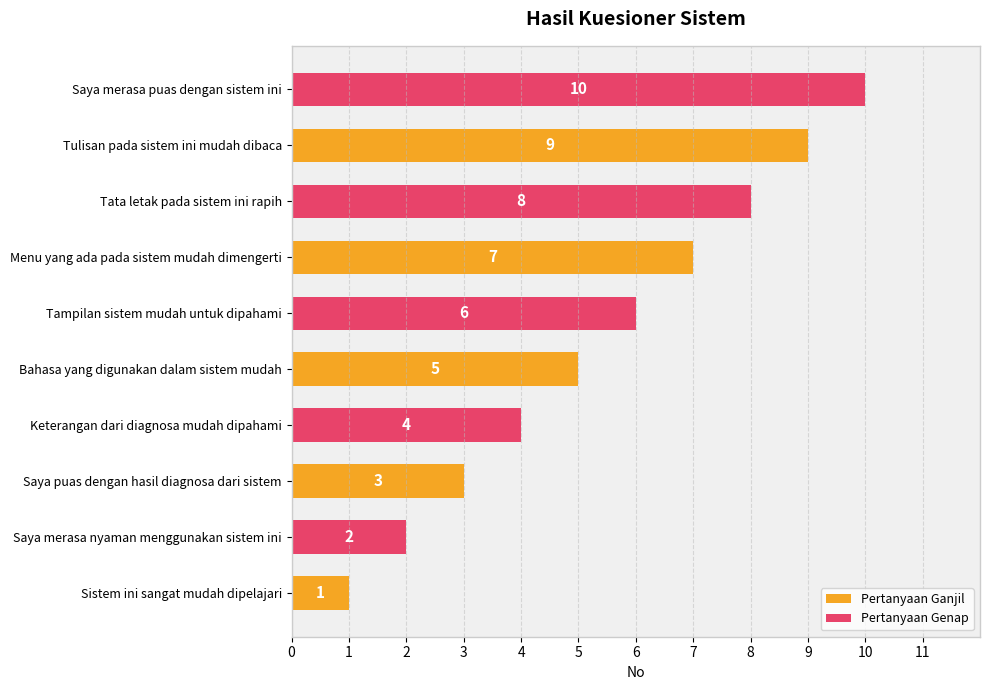

Is it true that Pertanyaan Genap equals 8 at Menu yang ada pada sistem mudah dimengerti?

True